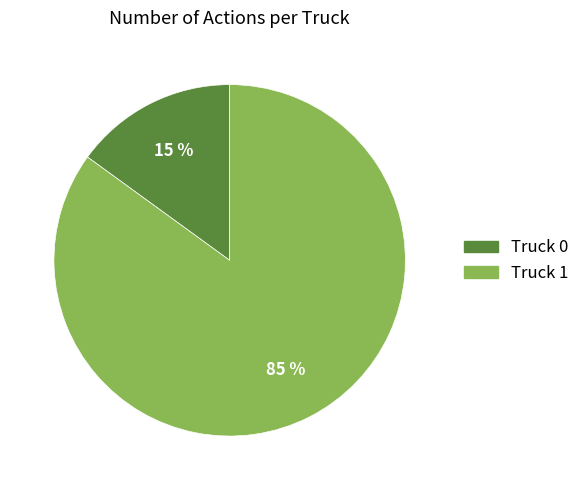

What is the largest slice in the pie chart?

Truck 1